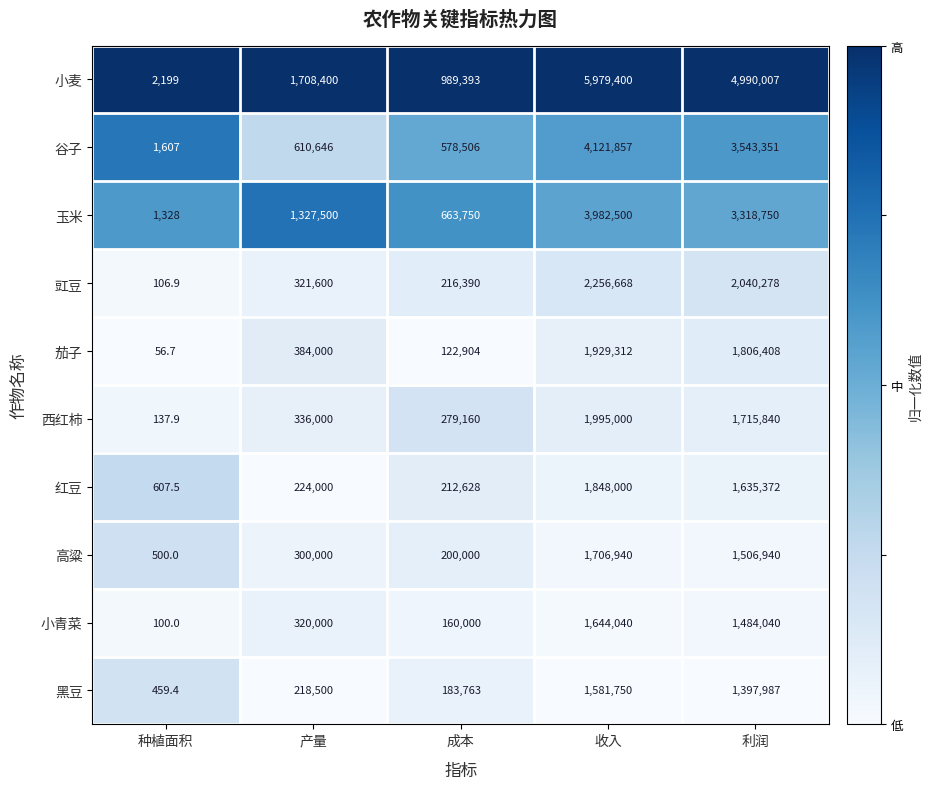

Which series changed the most between 成本 and 收入?

小麦